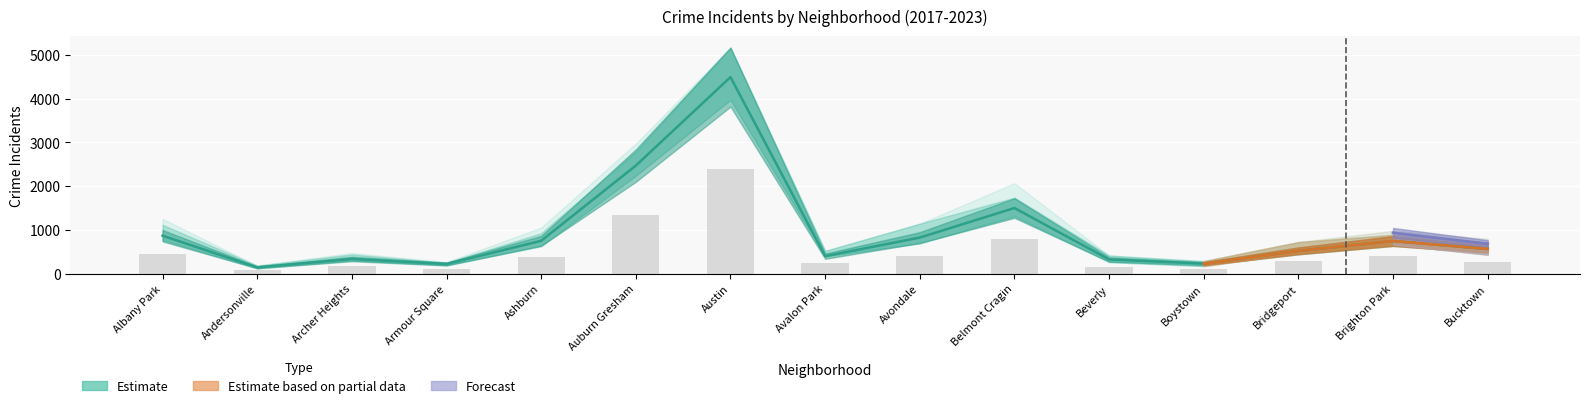

Is it true that 2019 equals 598 at Avalon Park?

False